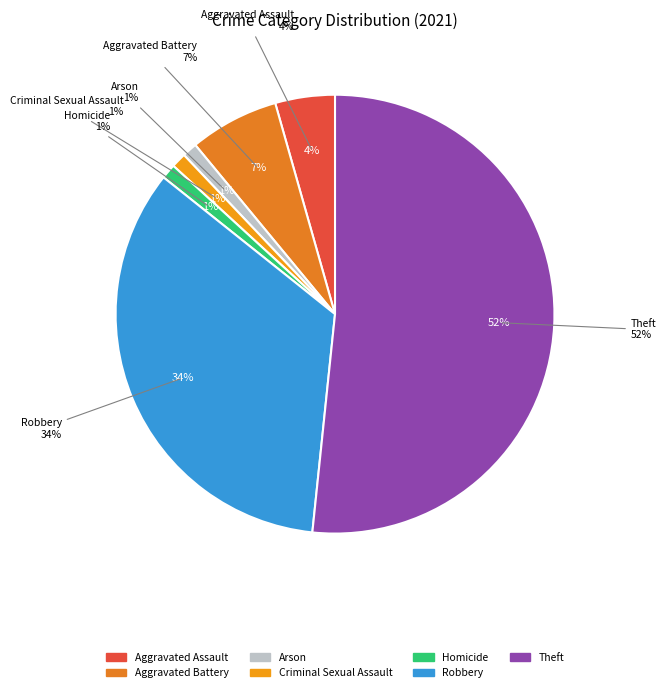

What is the ratio of the value at Criminal Sexual Assault to the value at Arson?

1.0